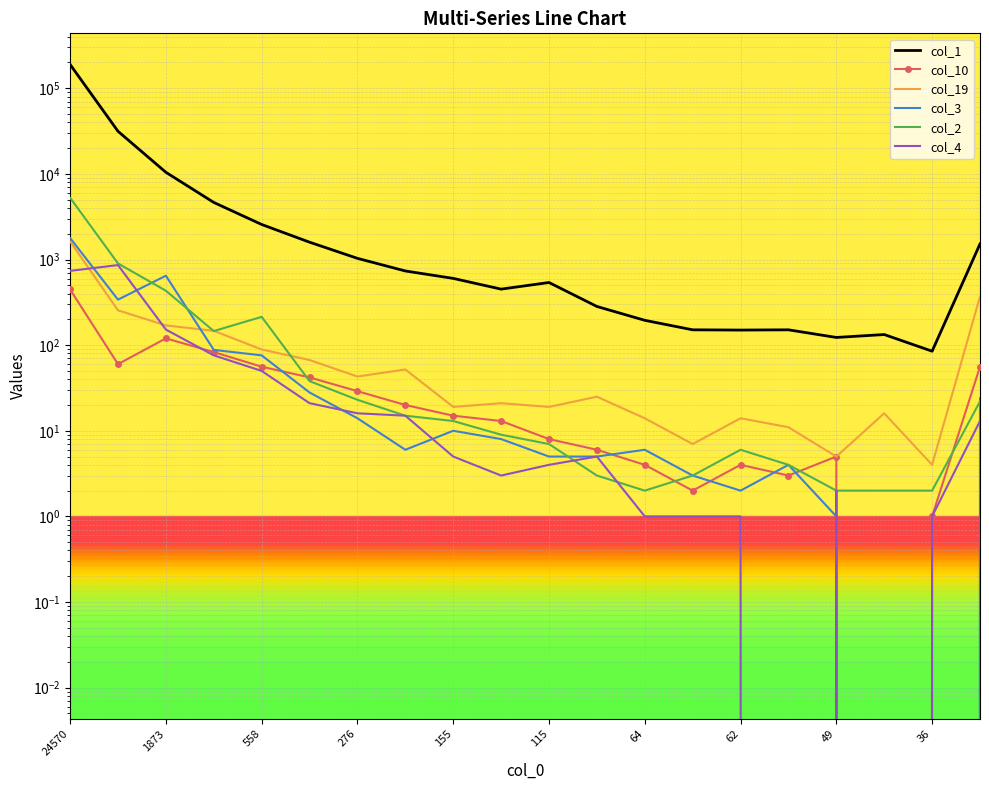

How many interior local valleys does the col_3 series have?

3